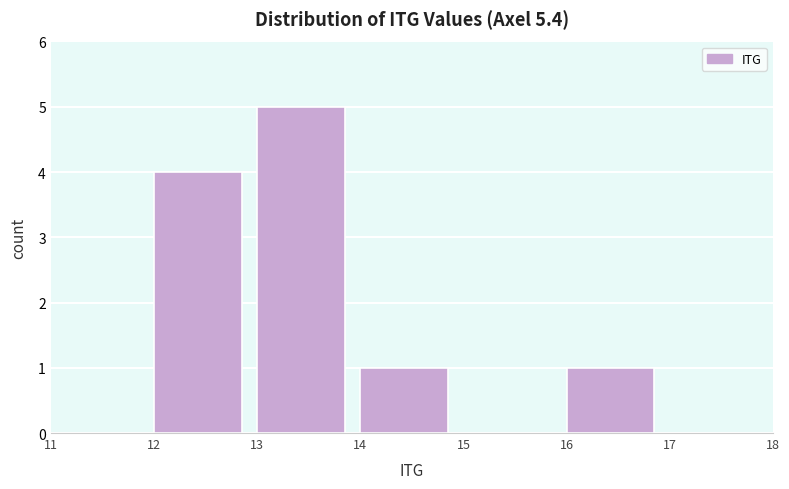

Reading left to right, transcribe this chart: for each bar, give the range it covers on the x-axis and its height. The values are not printed on the chart, so give them approximately, as read against the axis.

11 to 12: 0
12 to 13: 4
13 to 14: 5
14 to 15: 1
15 to 16: 0
16 to 17: 1
17 to 18: 0